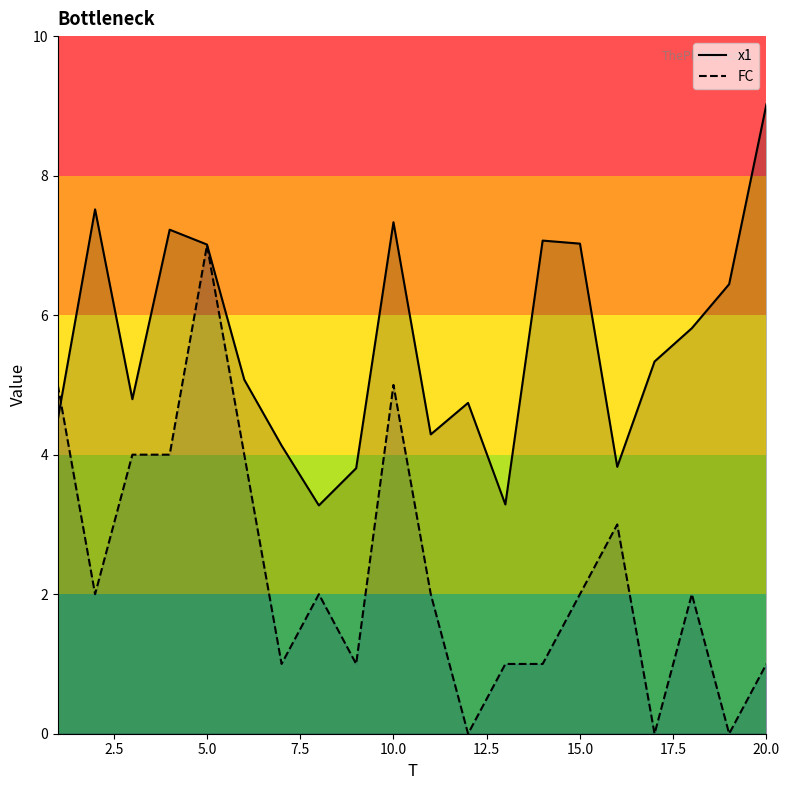

What is the average value of the FC series?

2.4